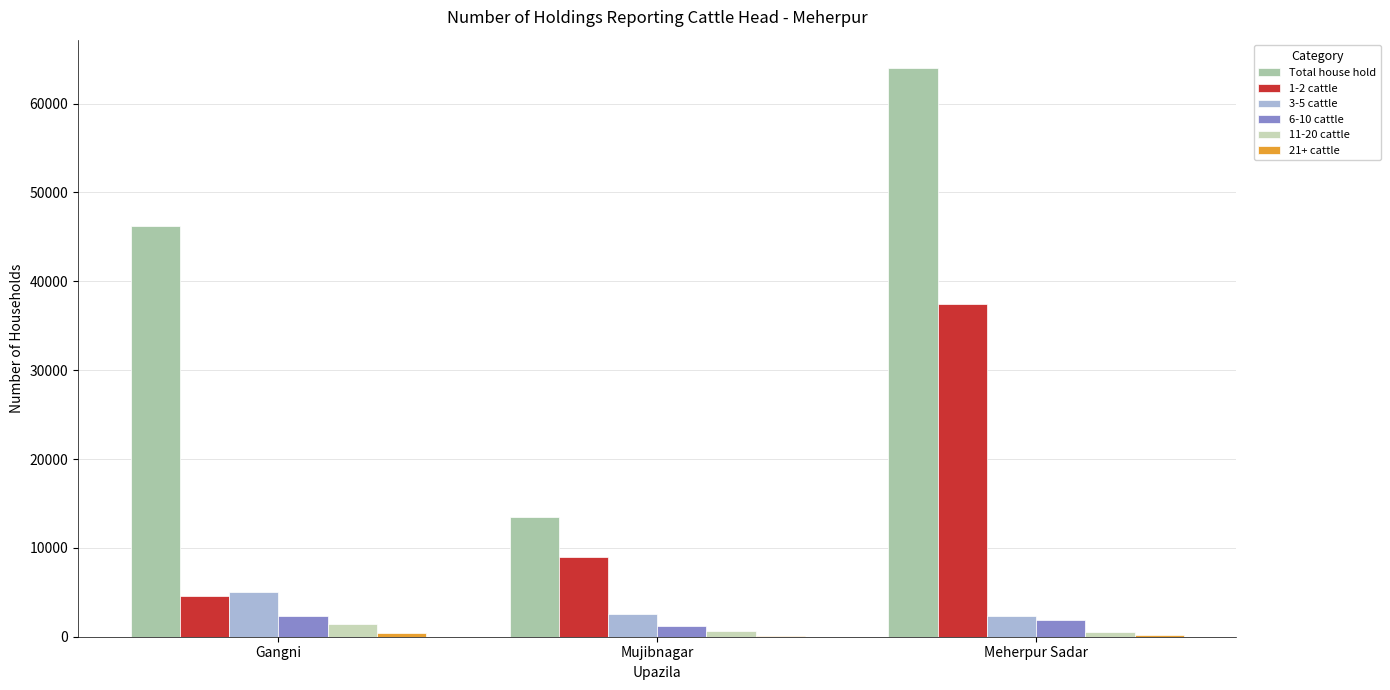

How many groups of bars are there?

3